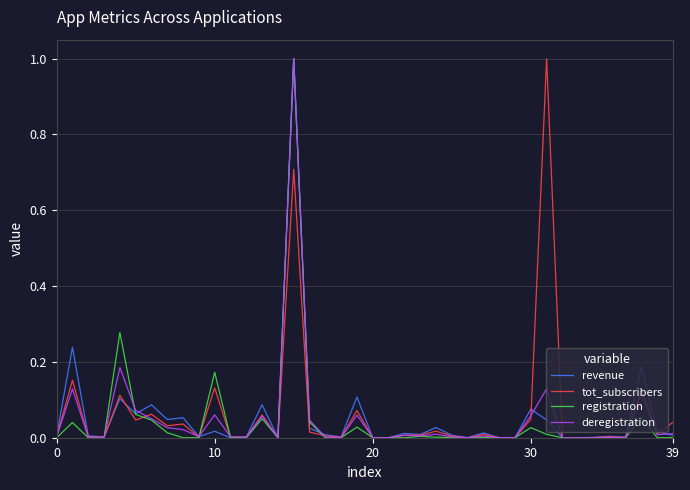

Does the chart display data point markers on the line(s)?

No